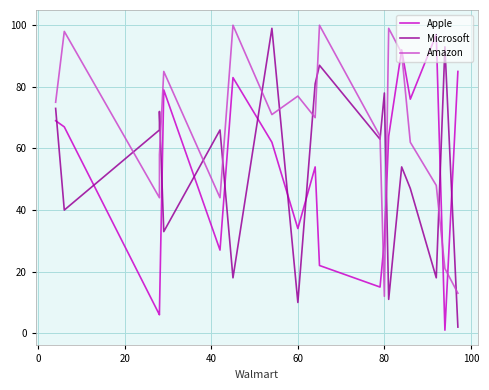

How many times do Microsoft and Amazon cross each other?

12